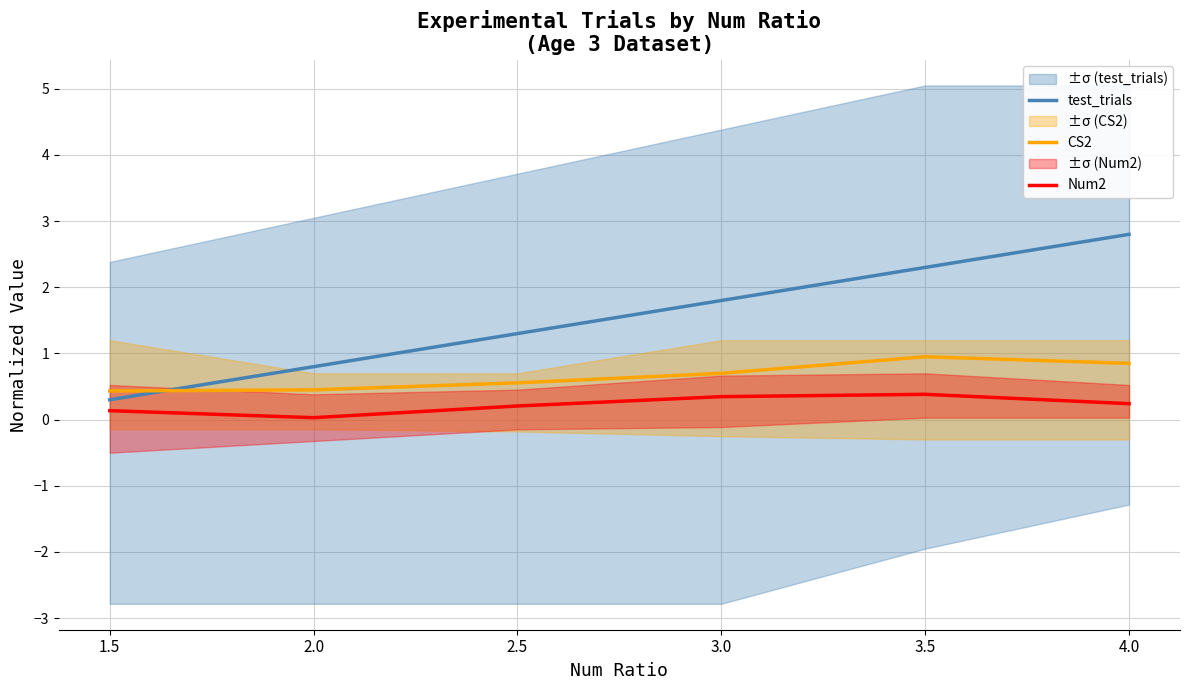

What is the total value across all series at 2.5?

2.1